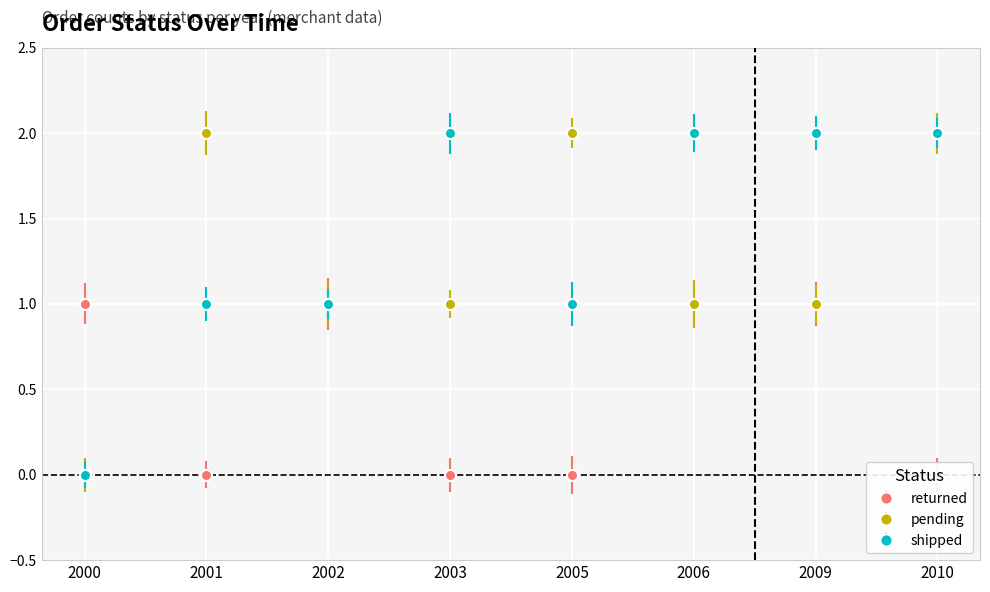

True or false: pending and shipped intersect in this chart.

True